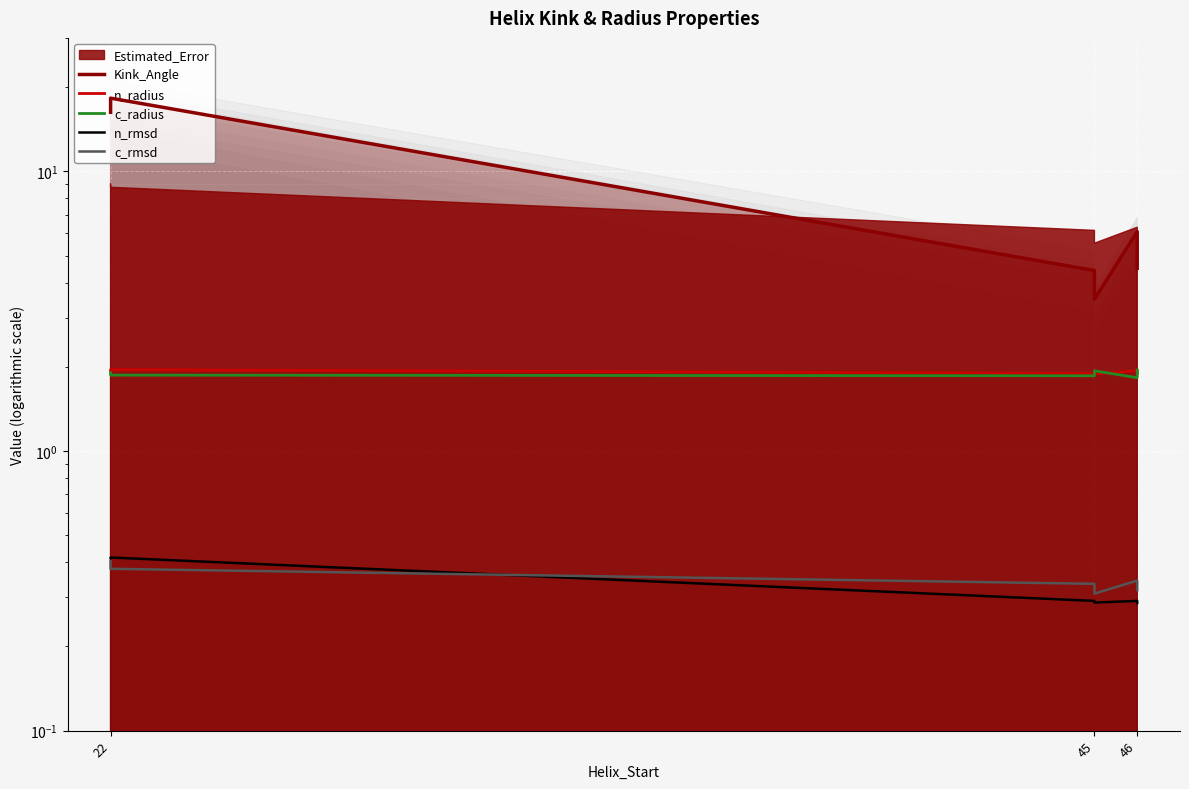

True or false: n_radius and n_rmsd intersect in this chart.

False